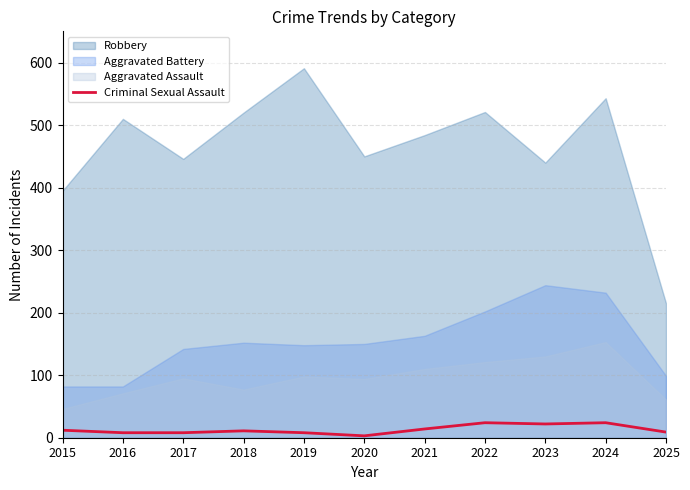

True or false: the data shows 8 at 2023.

False